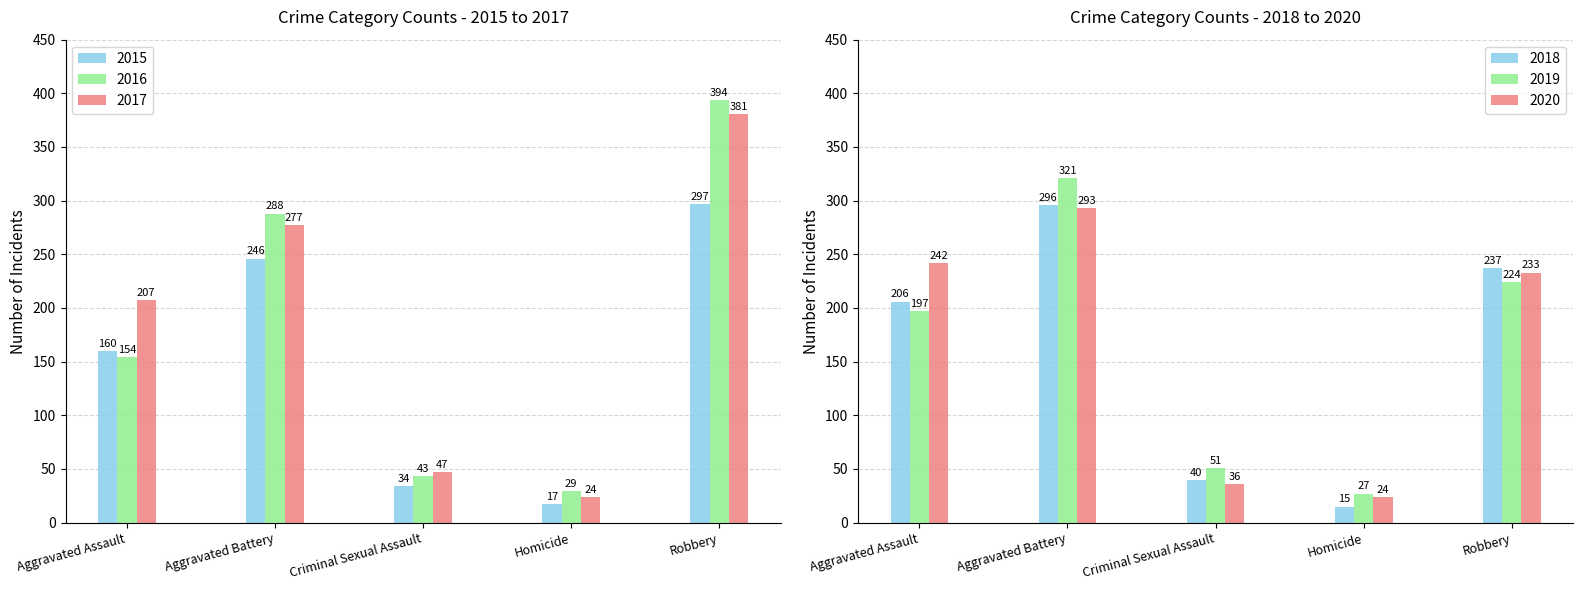

Reading right to left, list all the values displayed in this chart.

2015: 297	17	34	246	160
2016: 394	29	43	288	154
2017: 381	24	47	277	207
2018: 237	15	40	296	206
2019: 224	27	51	321	197
2020: 233	24	36	293	242